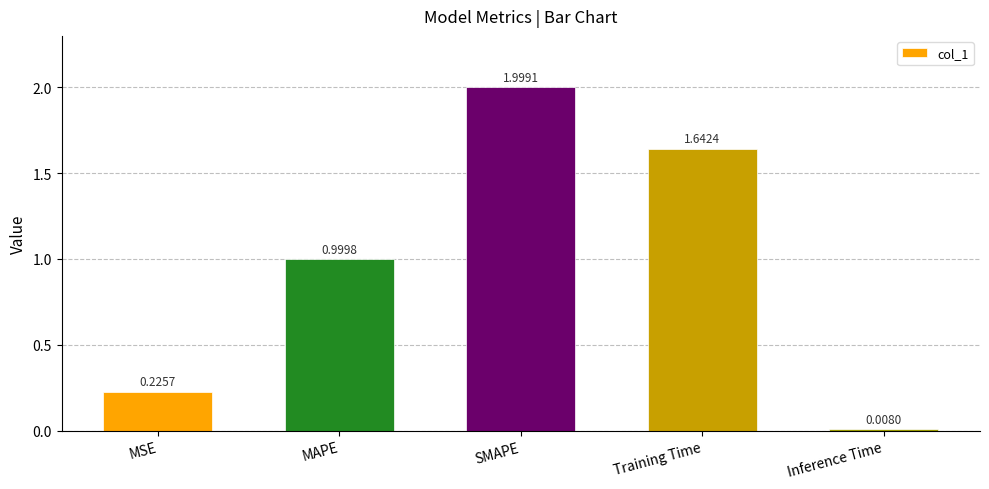

Rank the categories by value from highest to lowest.

SMAPE, Training Time, MAPE, MSE, Inference Time